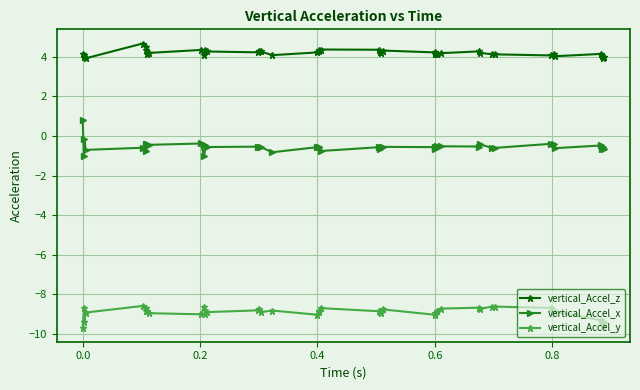

True or false: vertical_Accel_z and vertical_Accel_y intersect in this chart.

False